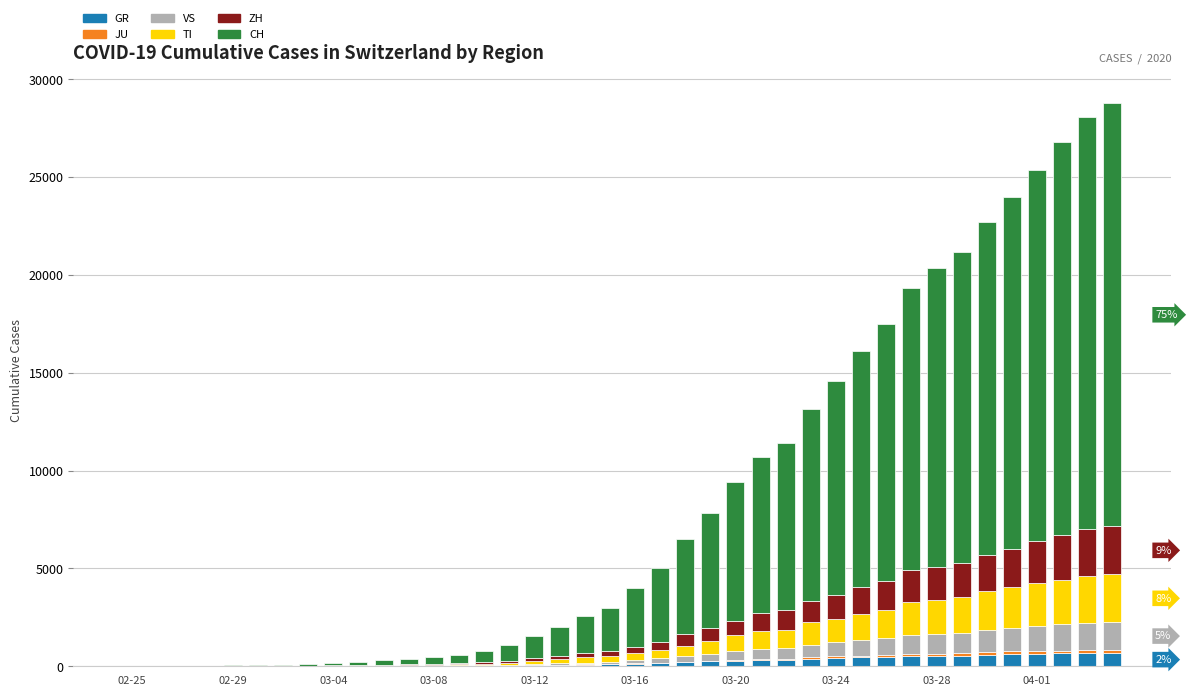

How many data points does each series have?

40